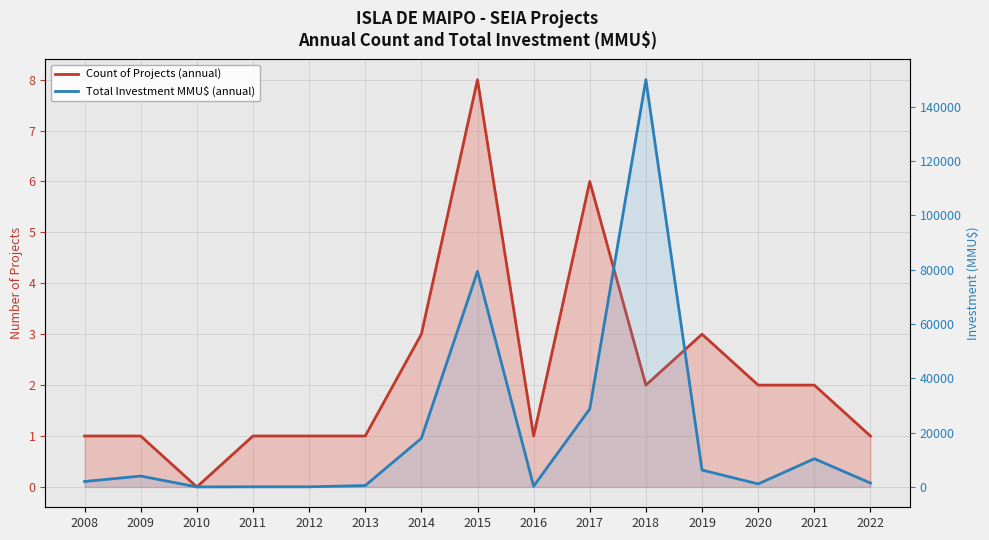

What are all the series names shown in the legend?

Count of Projects (annual), Total Investment MMU$ (annual)